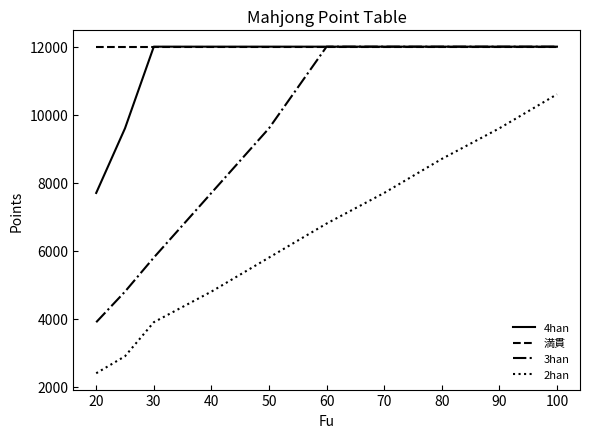

What is the minimum value for 3han?

3900